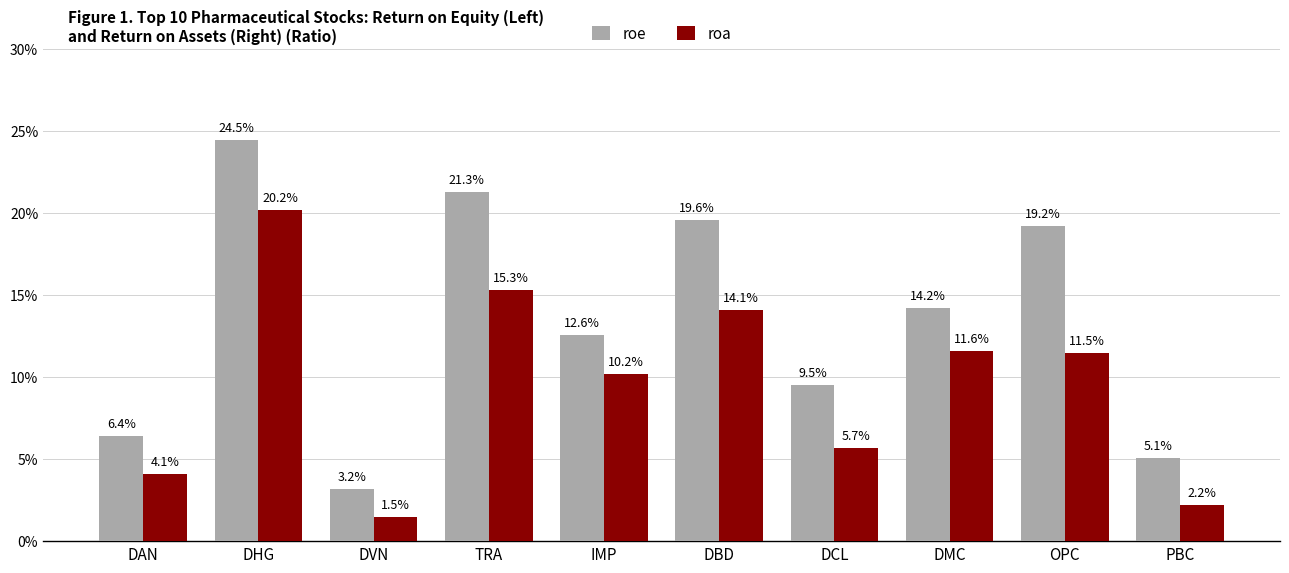

Which category has the highest value in the roe series?

DHG